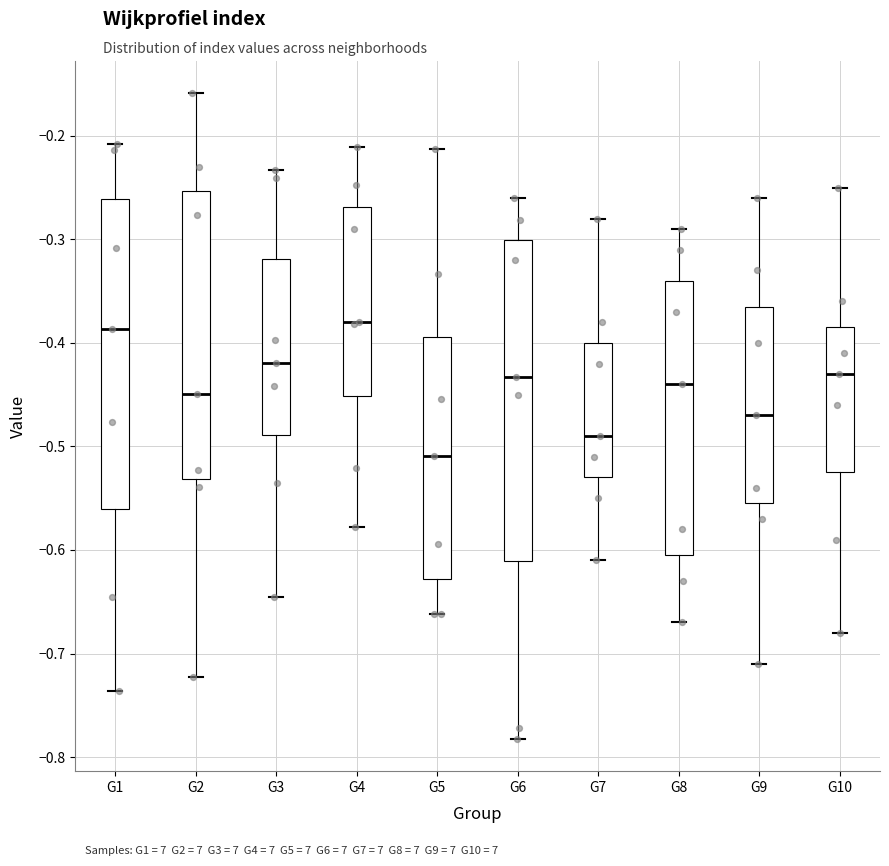

Which box's median line is the lowest?

G5